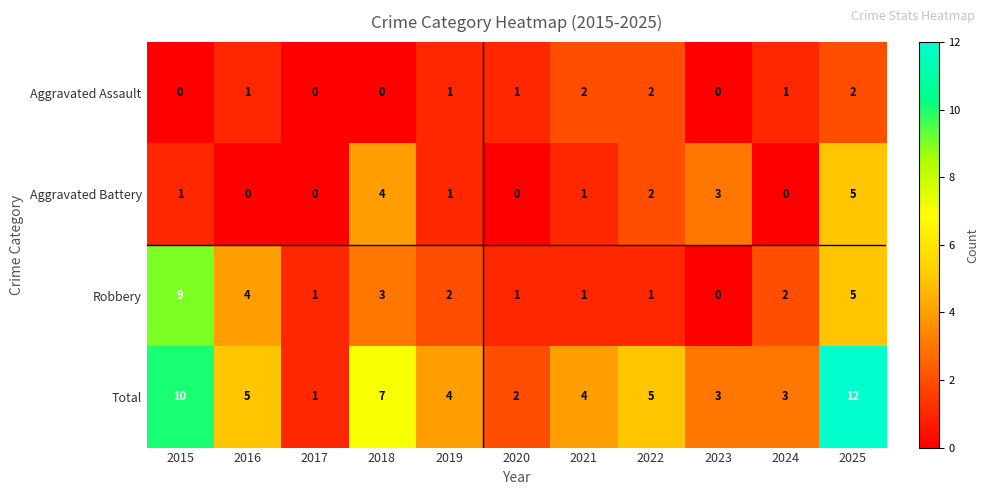

At which label is Aggravated Battery closest to 2?

2022